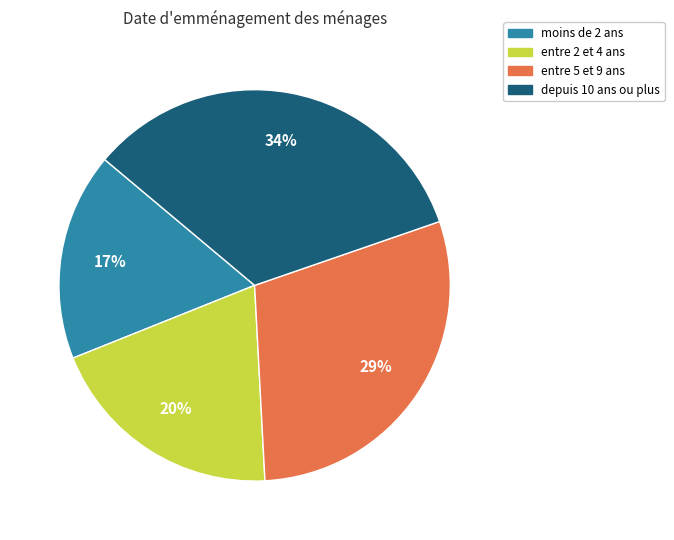

What is the largest slice in the pie chart?

depuis 10 ans ou plus